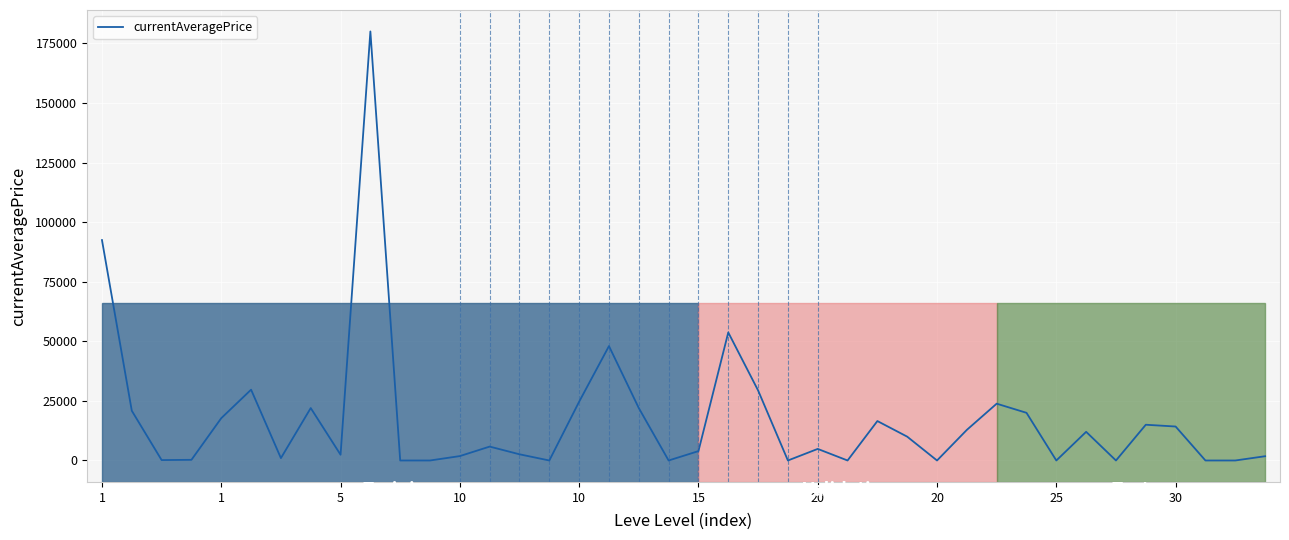

How many lines are shown in the chart?

1